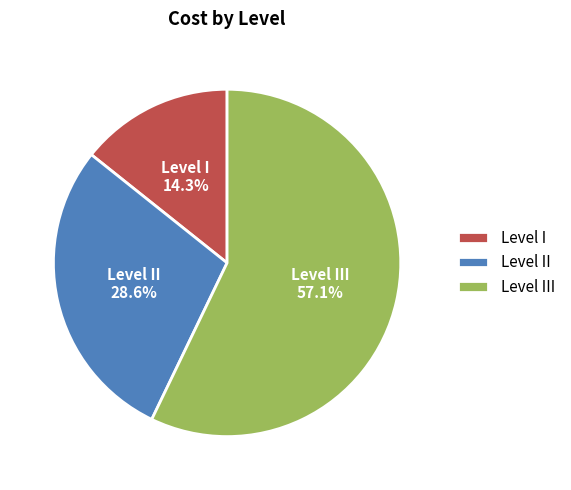

What is the smallest slice in the pie chart?

Level I